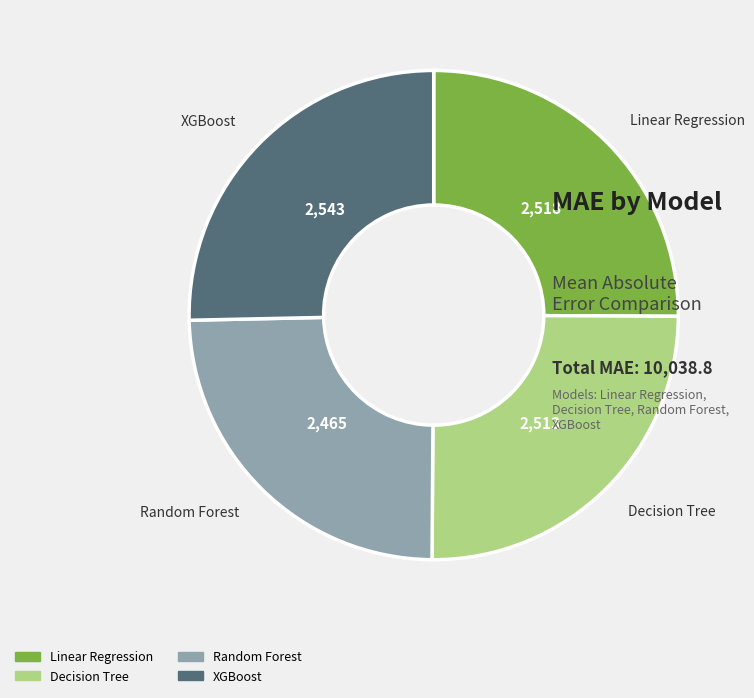

Count the number of slices in the pie.

4